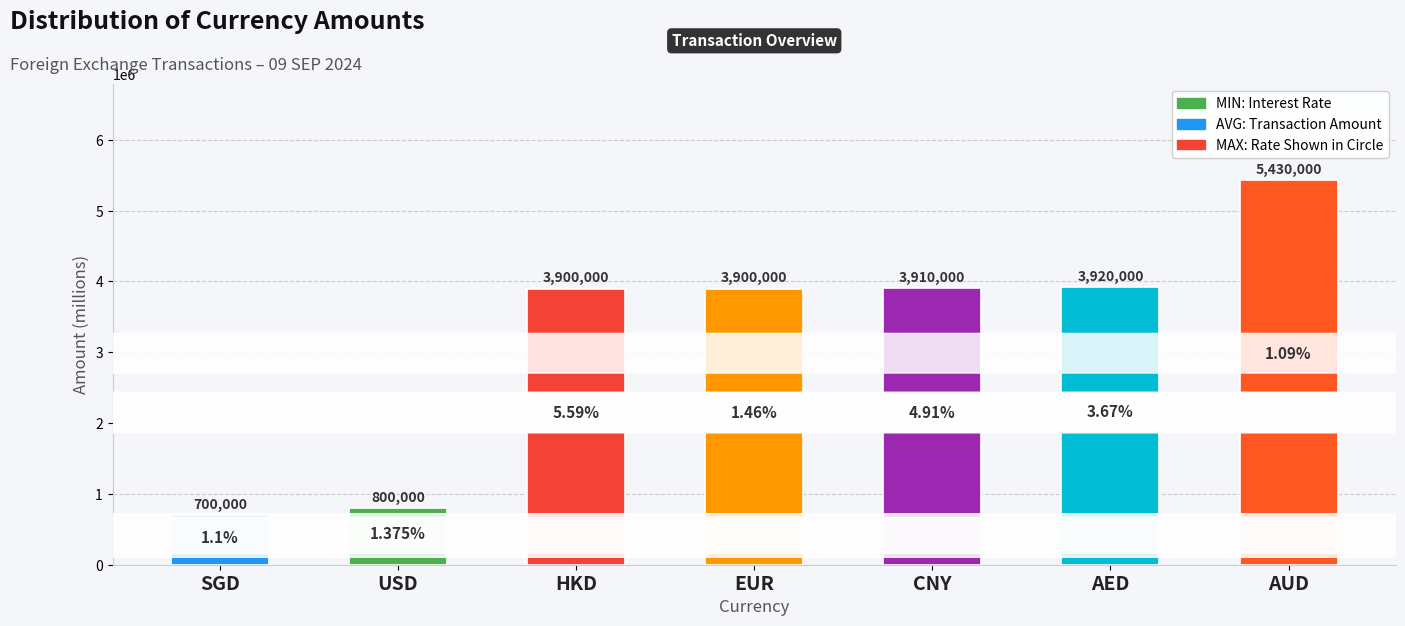

Is it true that the value at AED is 3920000?

True